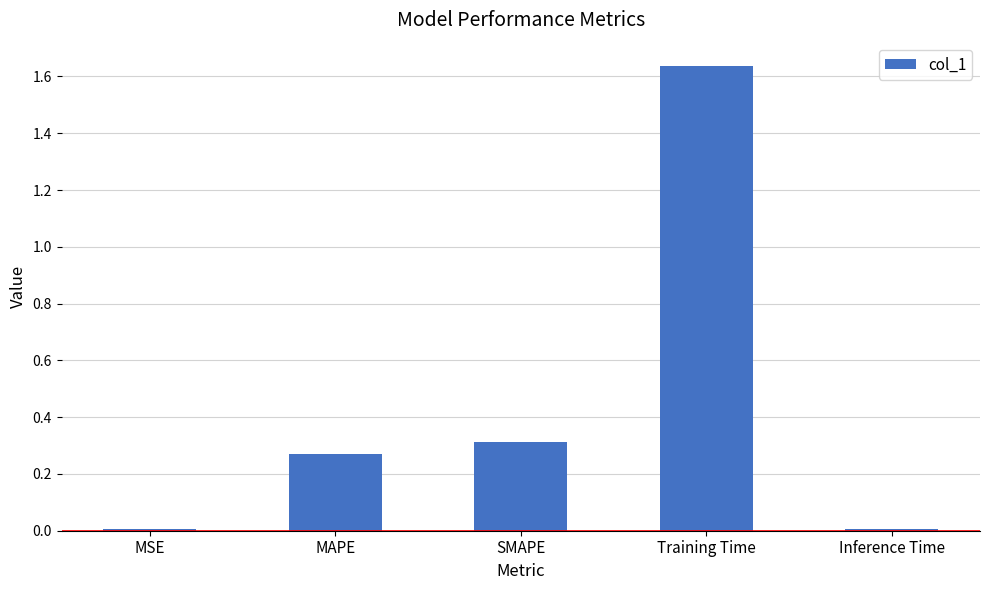

Which label corresponds to the largest value in the chart?

Training Time